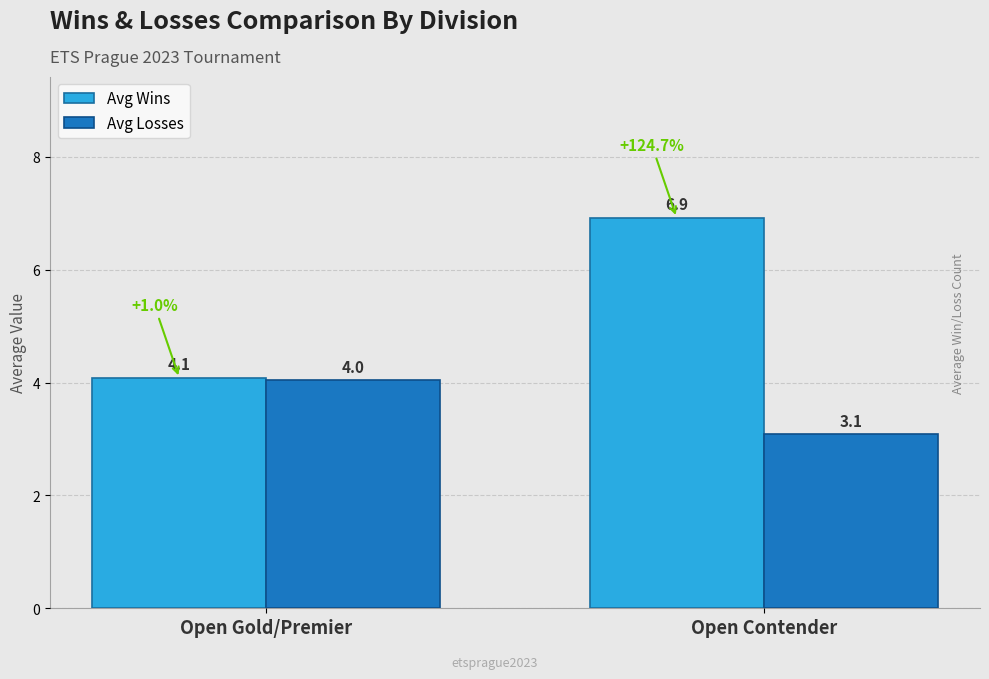

Which series has the largest total across all categories?

Avg Wins